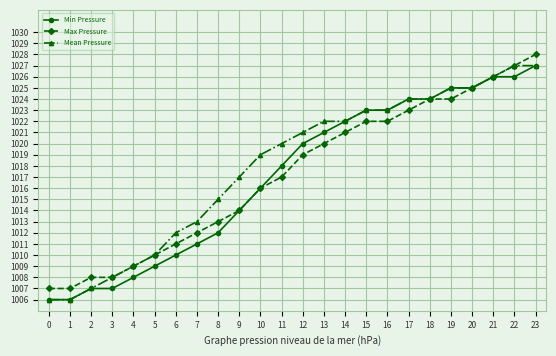

What is the maximum value for Min Pressure?

1027